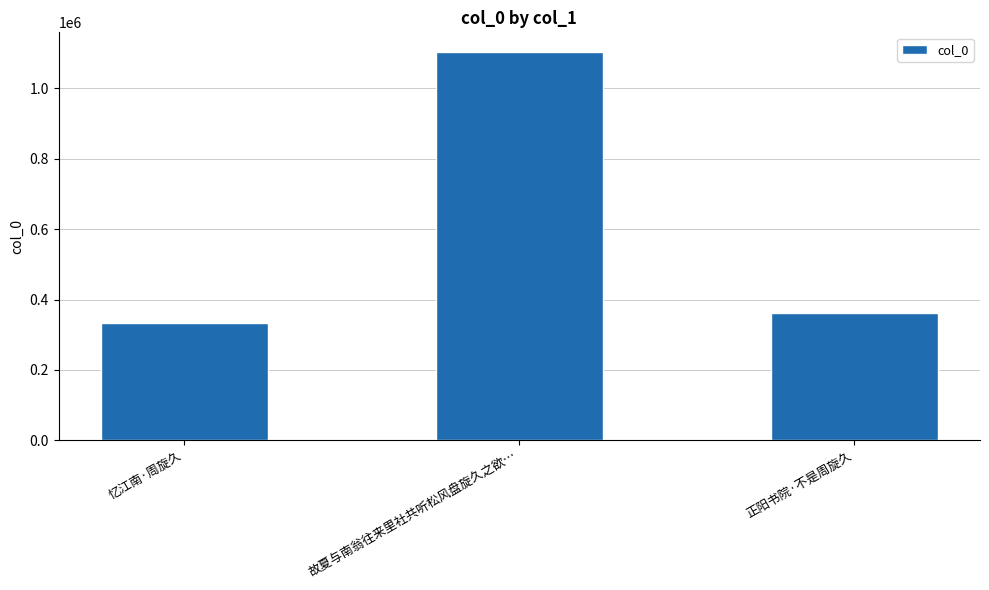

Reading left to right, list all the values displayed in this chart.

忆江南·周旋久=332991	故夏与南翁往来里社共听松风盘旋久之欲…=1103788	正阳书院·不是周旋久=360294